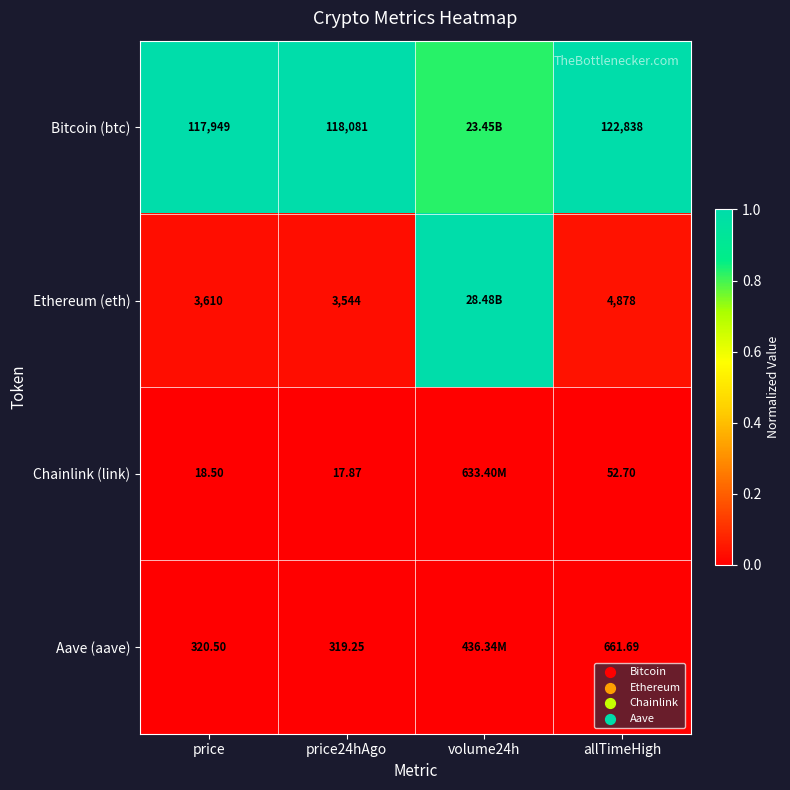

Is the value of Aave (aave) at price greater than the value of Bitcoin (btc) at price24hAgo?

No